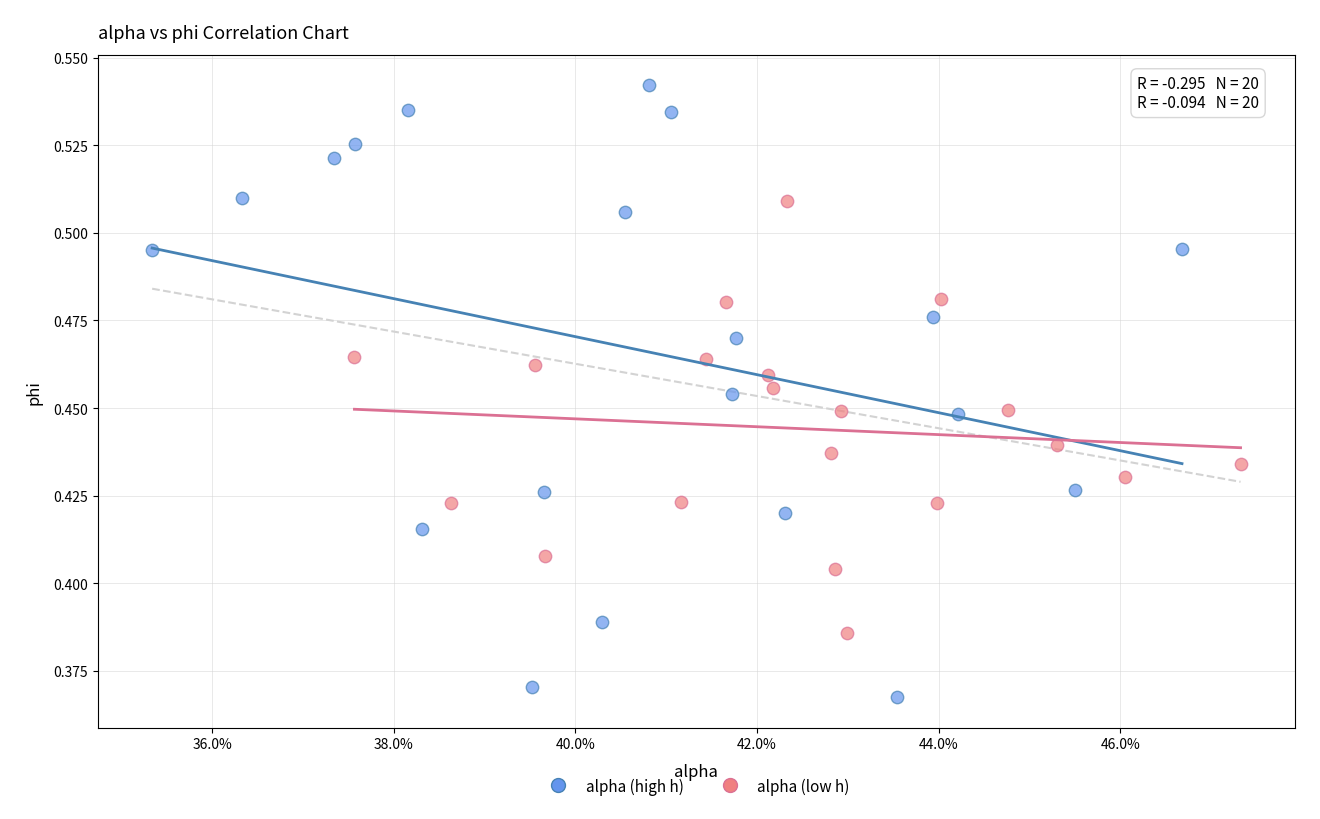

Which series reaches the minimum Y coordinate?

alpha (high h)